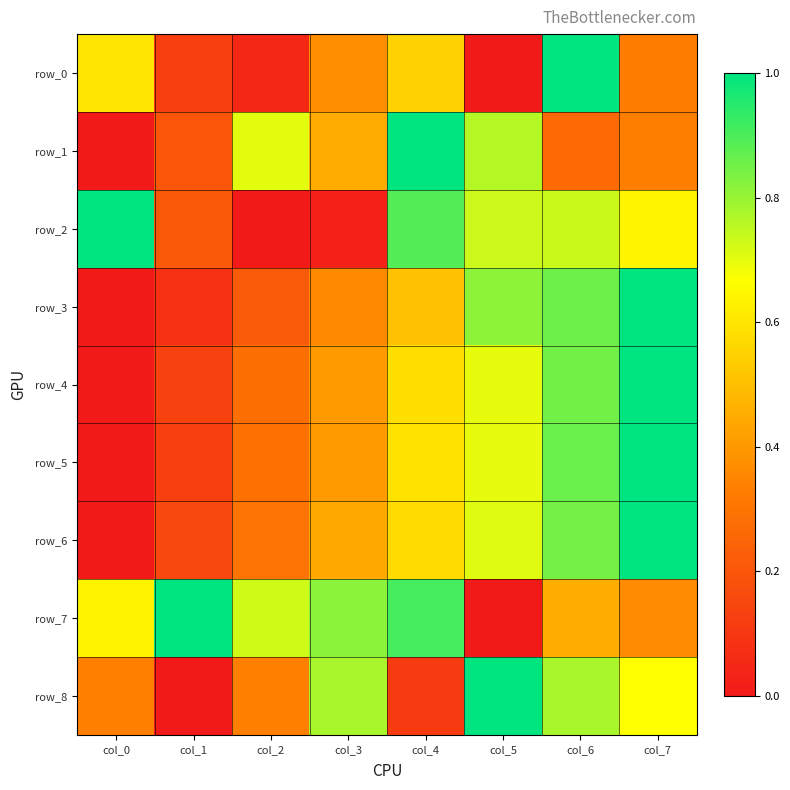

Rank the series by their maximum value, from lowest to highest.

row_0, row_1, row_2, row_3, row_4, row_5, row_6, row_7, row_8